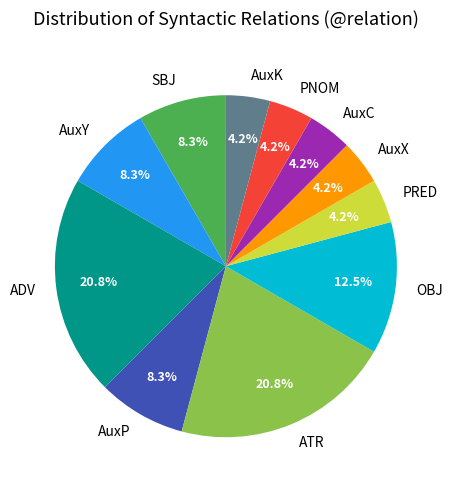

Do OBJ and AuxX together represent more than half of the pie?

No